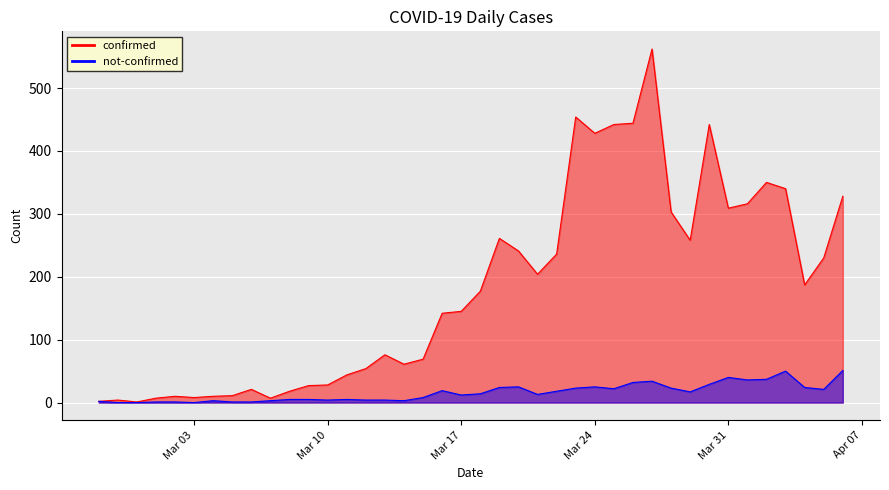

True or false: confirmed and not-confirmed intersect in this chart.

False